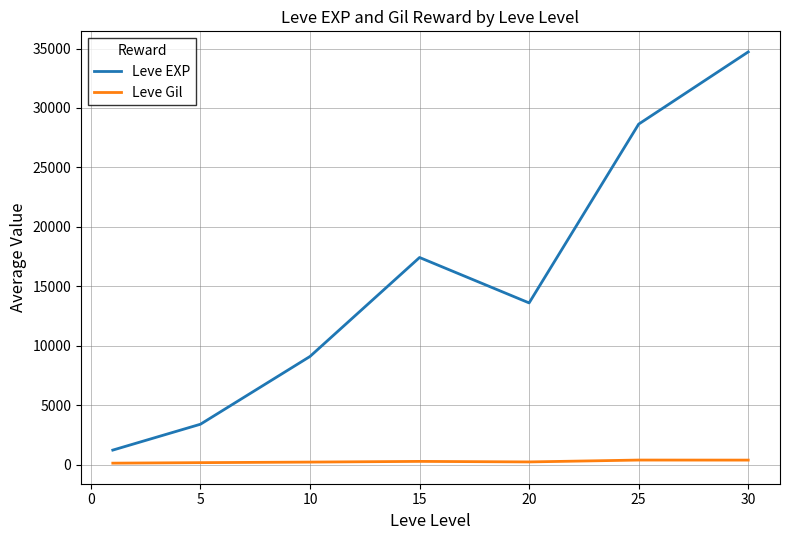

Rank the series by their maximum value, from highest to lowest.

Leve EXP, Leve Gil